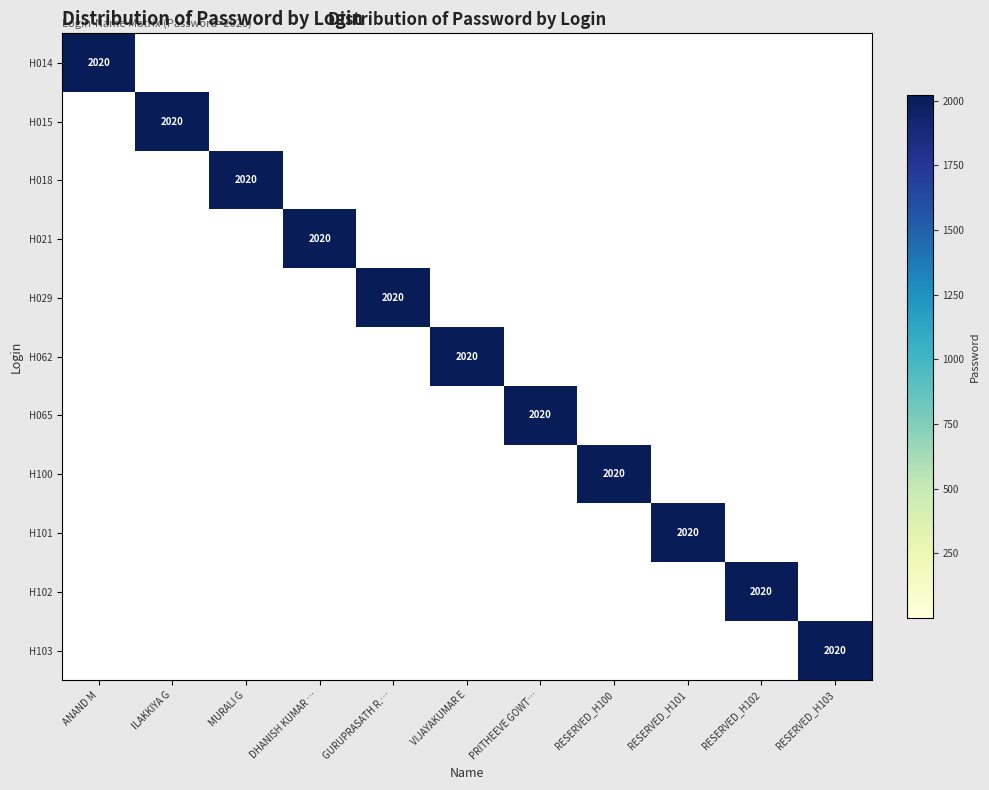

How many values in the H021 series exceed 0?

1